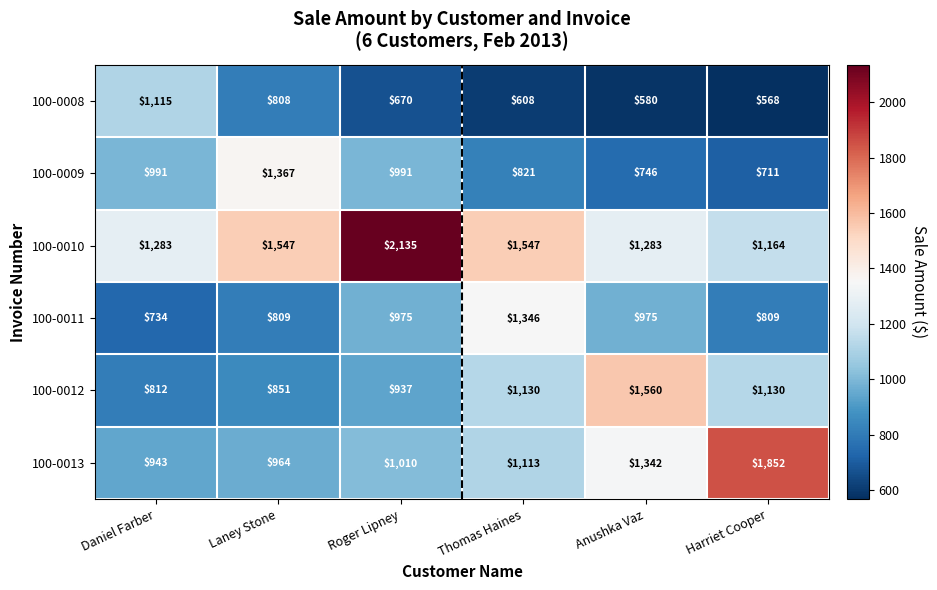

What is the minimum value for 100-0012?

812